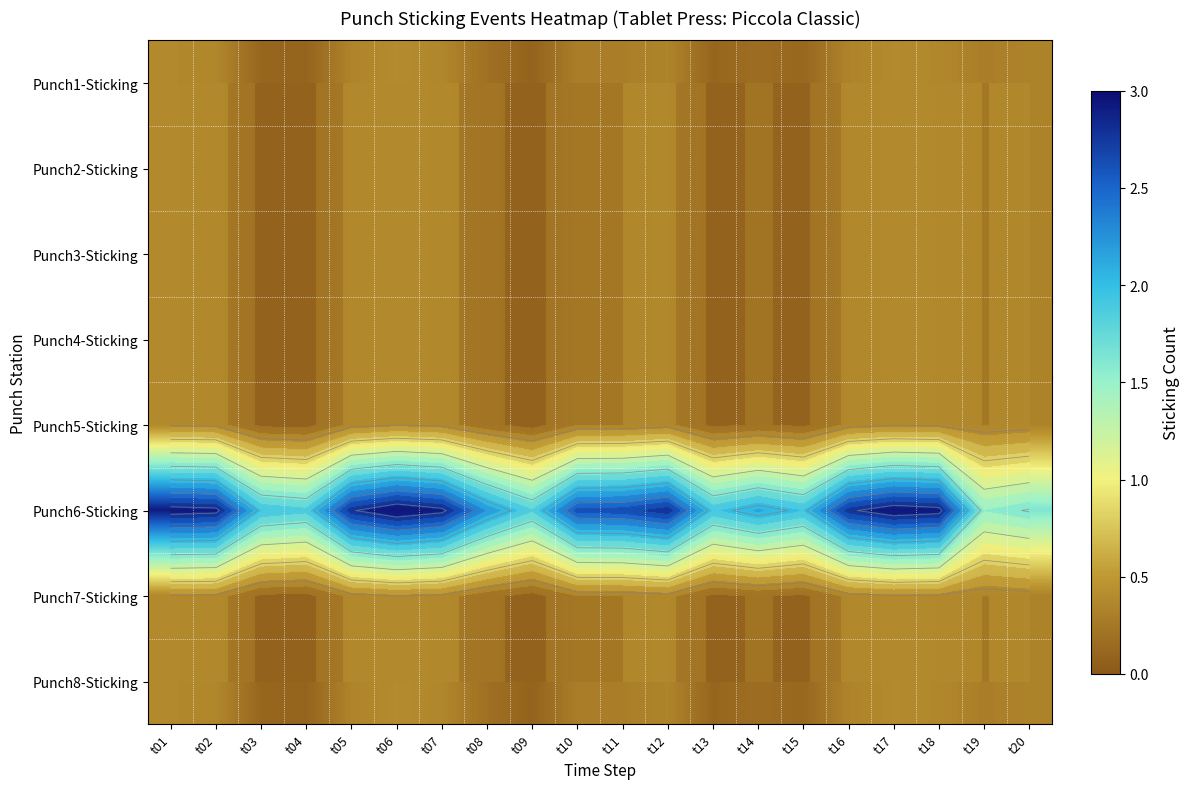

Is it true that Punch3-Sticking equals 0.1 at t09?

False